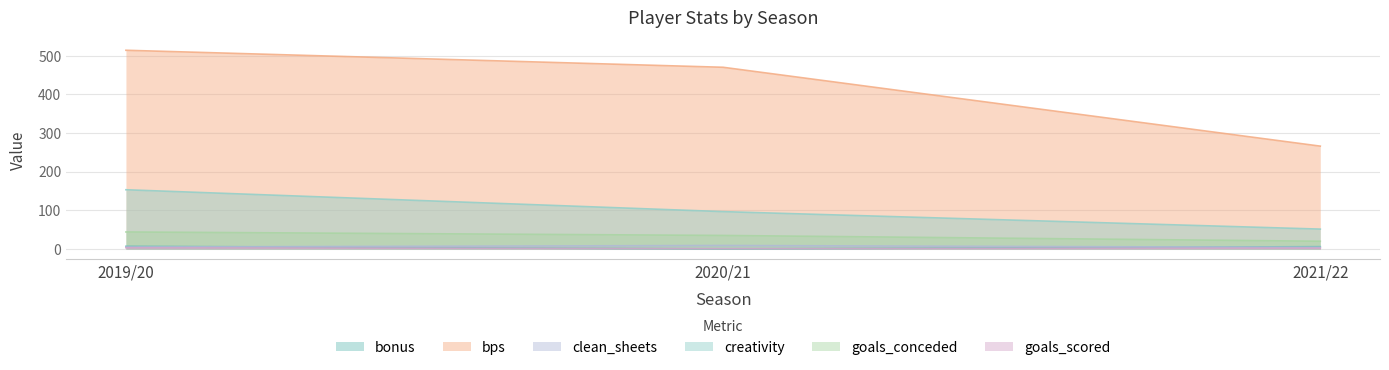

What are all the series names shown in the legend?

bonus, bps, clean_sheets, creativity, goals_conceded, goals_scored